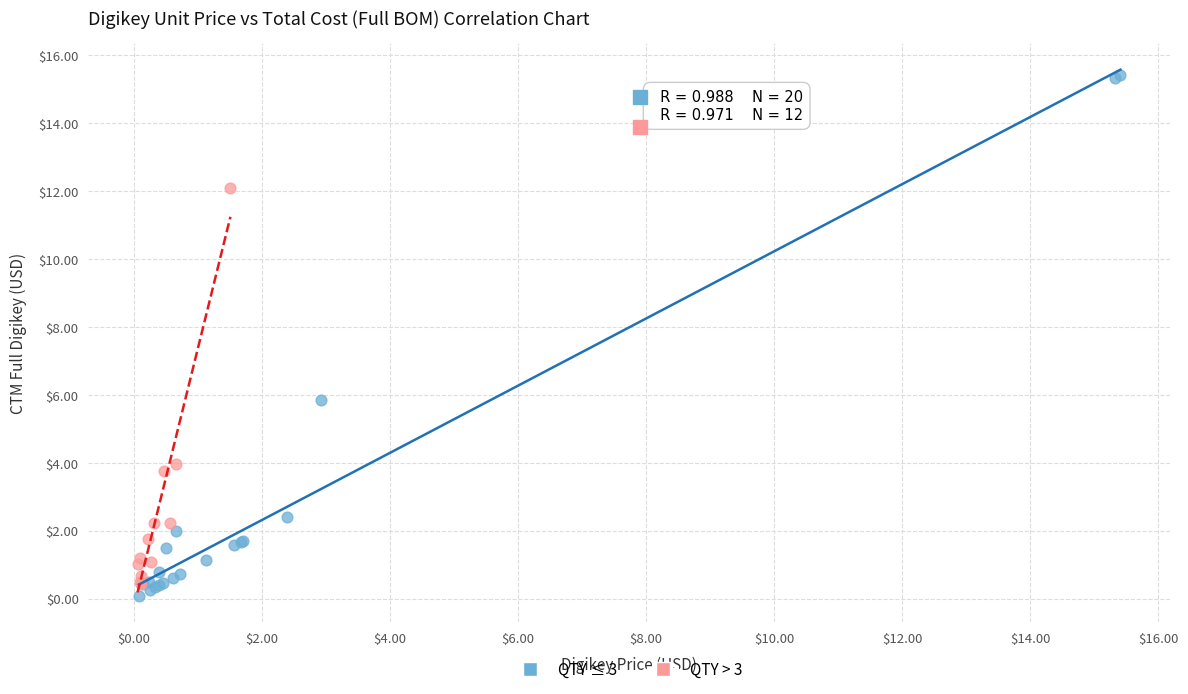

Which series has the widest spread of Y values?

QTY ≤ 3